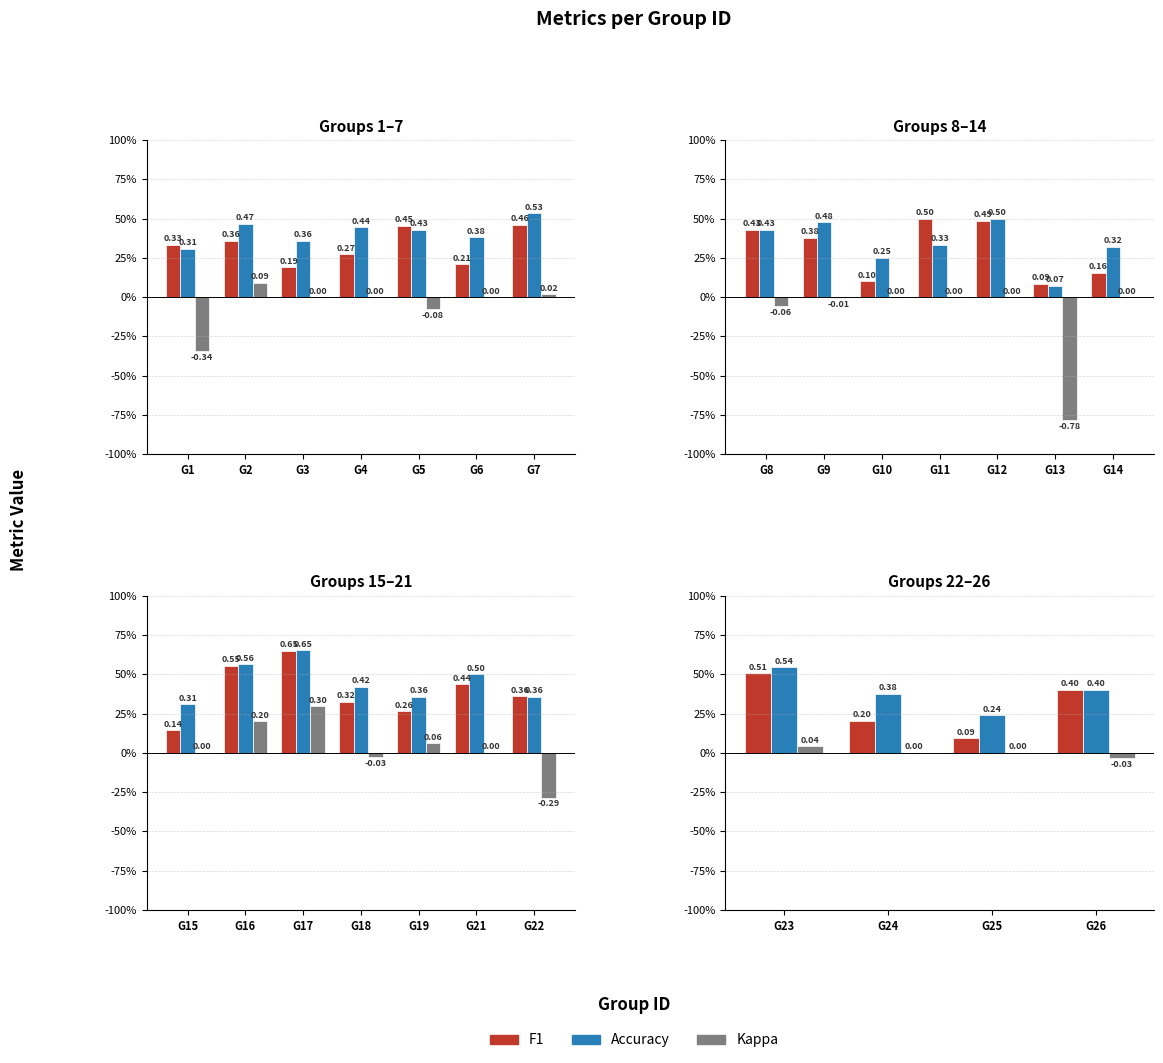

What is the value of the f1 bar at the 3rd from the left?

0.1